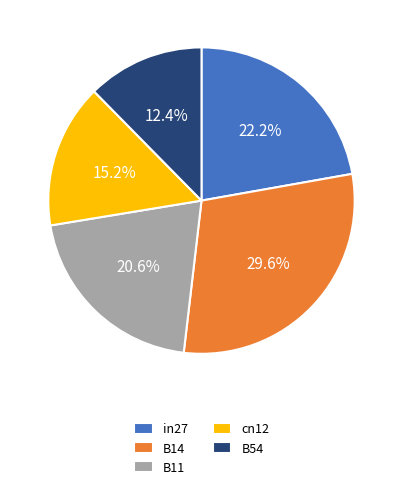

Combined, do B14 and cn12 account for over 50%?

No